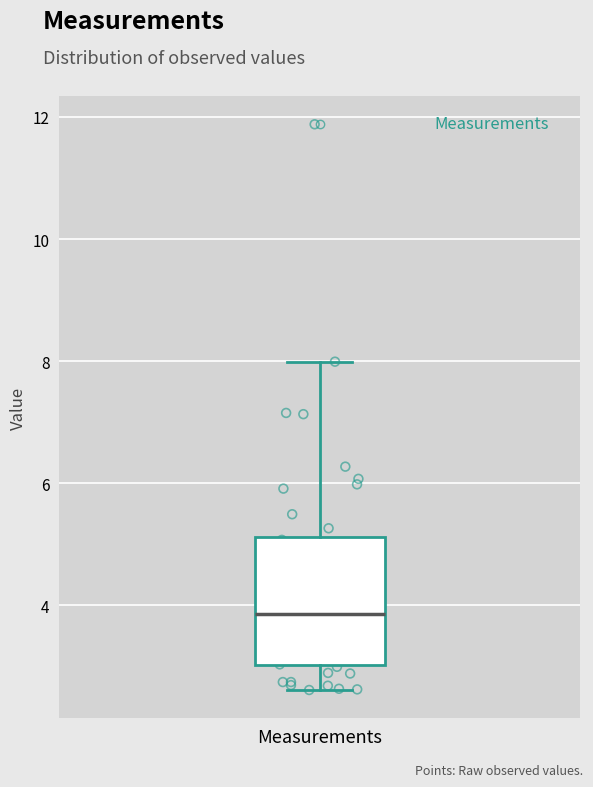

Transcribe this box plot: give where the median line is, the range the box spans, and where the two whiskers end, as read against the y-axis. The values are not printed on the chart, so give them approximately, as read against the axis.

median 3.8, box 3.0 to 5.2, whiskers 2.6 to 8.0